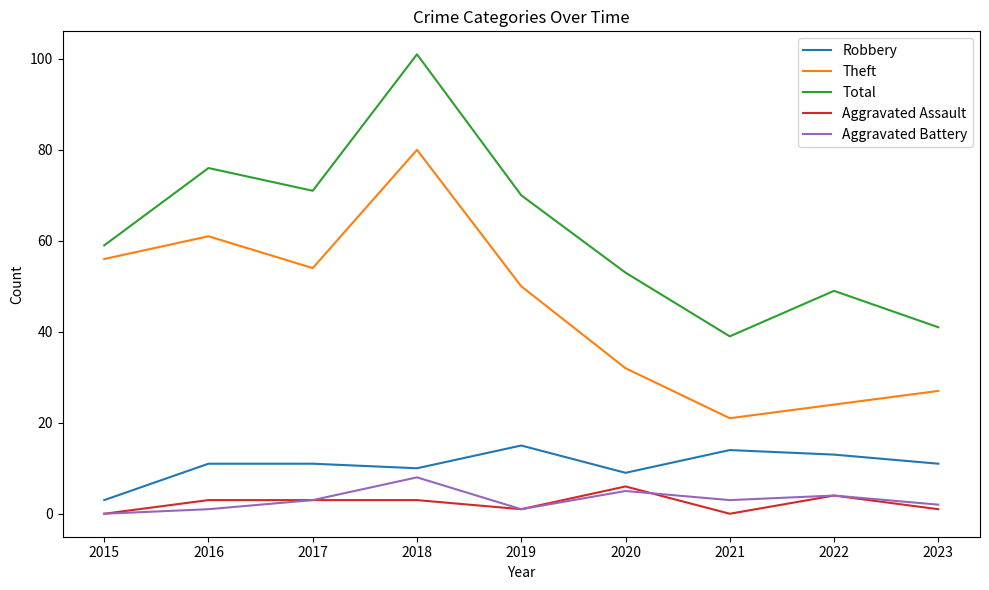

Which series changed the most between 2016 and 2017?

Theft